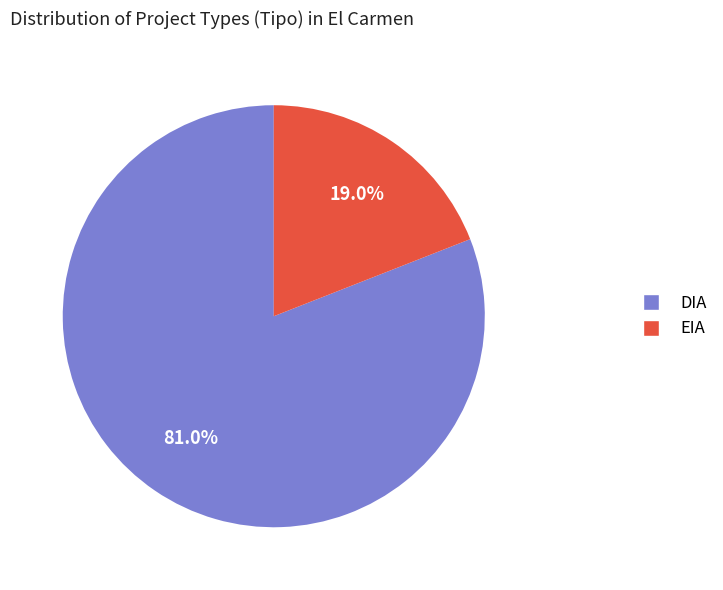

Which slice represents more than half of the pie?

DIA